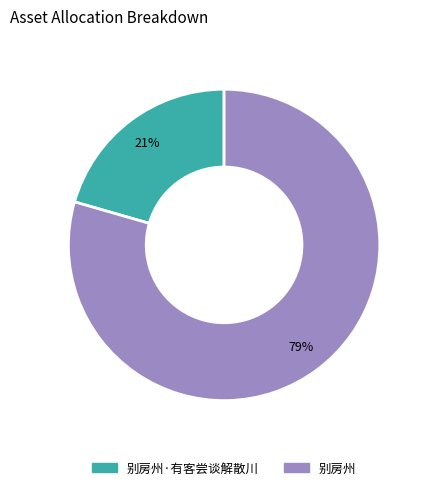

Does any single category account for the majority?

Yes